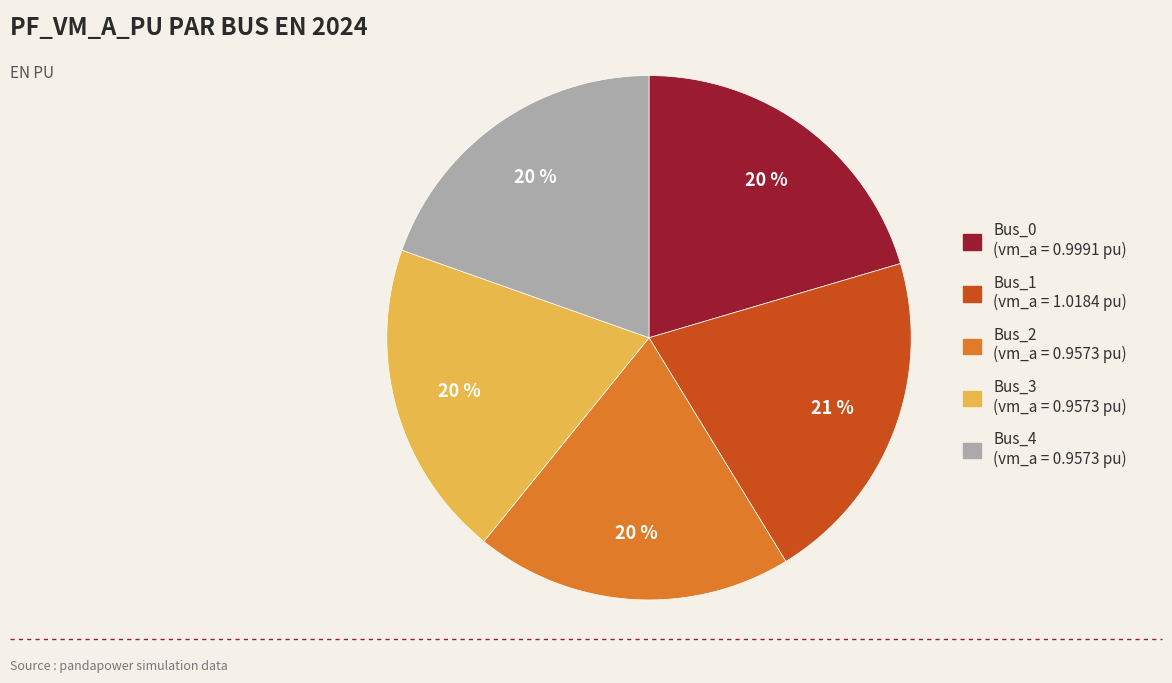

To the nearest percent, what is the difference between the Bus_1 (vm_a = 1.0184 pu) and Bus_2 (vm_a = 0.9573 pu) slice percentages?

1%